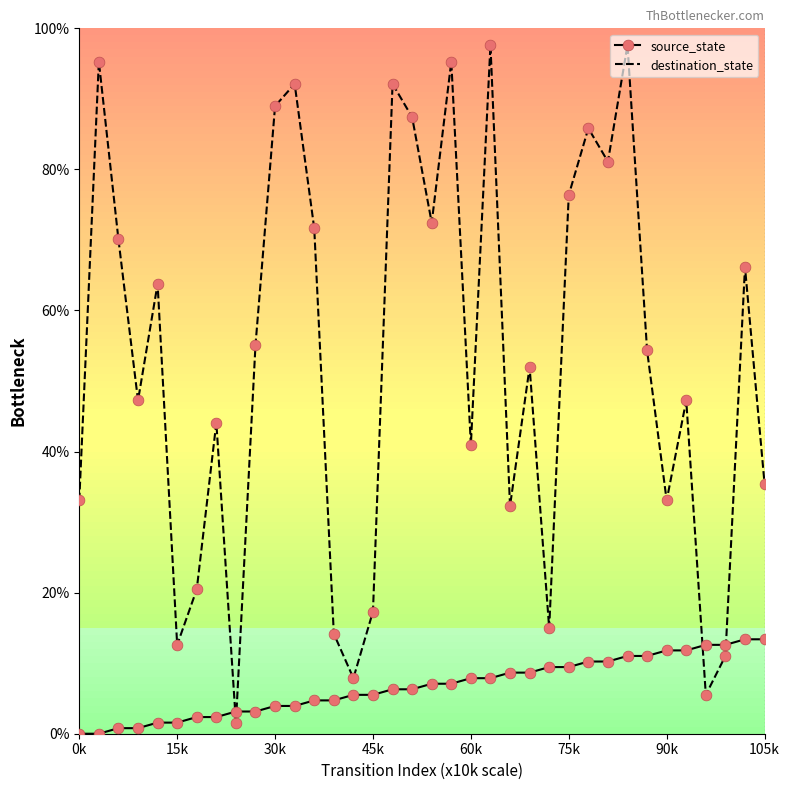

What are all the series names shown in the legend?

source_state, destination_state